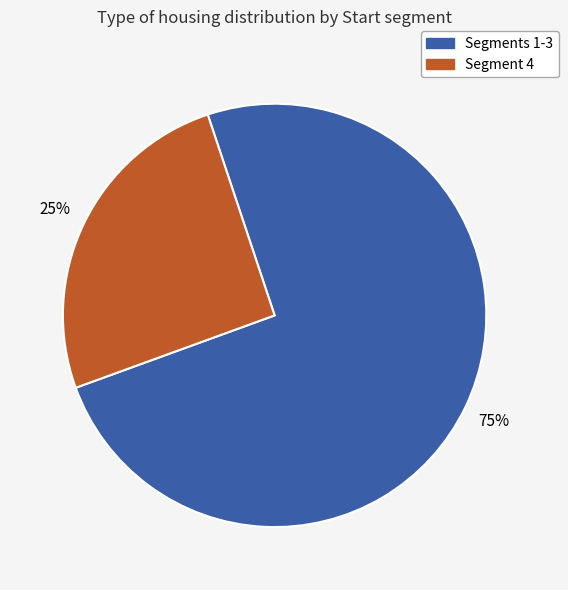

To the nearest percent, what is the average slice percentage?

50%